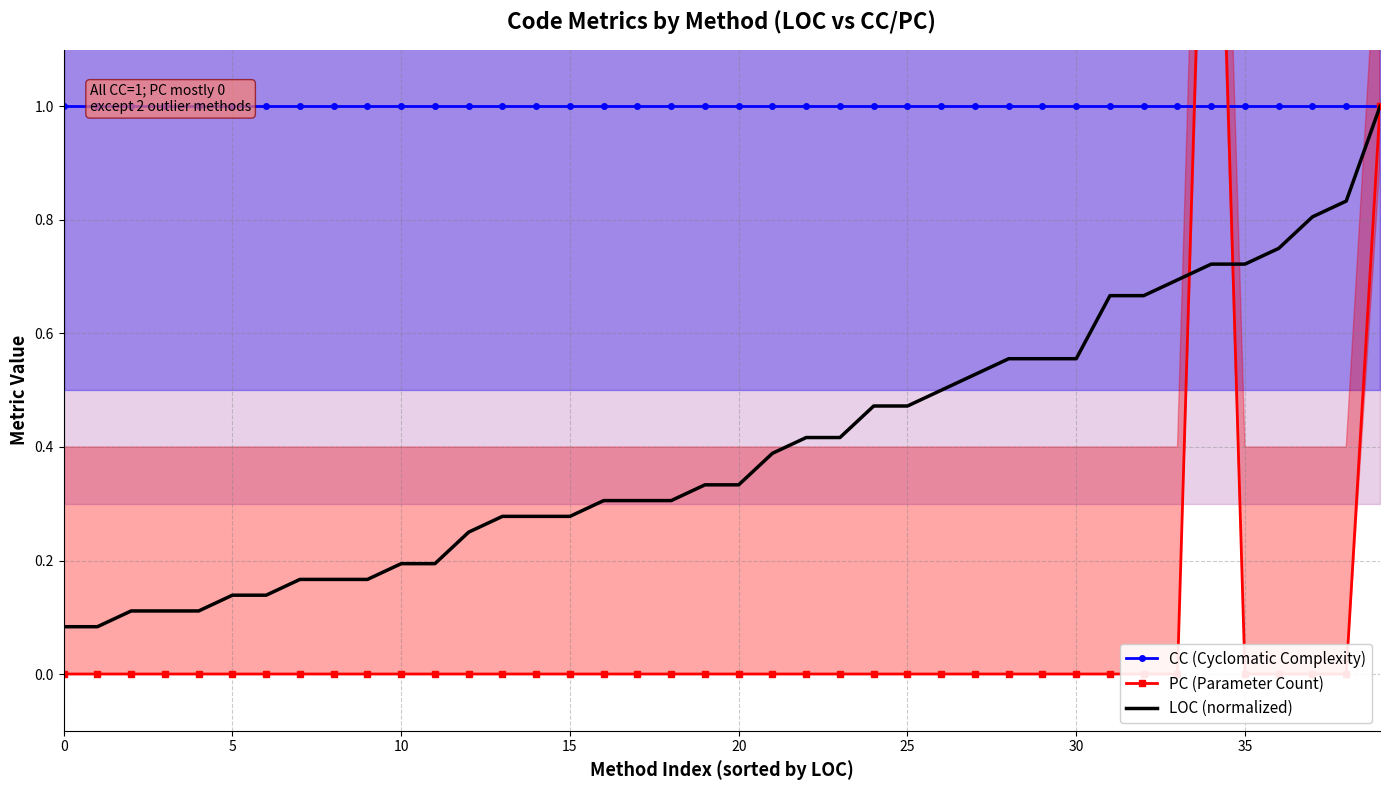

Reading left to right, what are all the values shown in this chart?

CC (Cyclomatic Complexity): 1.0	1.0	1.0	1.0	1.0	1.0	1.0	1.0	1.0	1.0	1.0	1.0	1.0	1.0	1.0	1.0	1.0	1.0	1.0	1.0	1.0	1.0	1.0	1.0	1.0	1.0	1.0	1.0	1.0	1.0	1.0	1.0	1.0	1.0	1.0	1.0	1.0	1.0	1.0	1.0
PC (Parameter Count): 0.0	0.0	0.0	0.0	0.0	0.0	0.0	0.0	0.0	0.0	0.0	0.0	0.0	0.0	0.0	0.0	0.0	0.0	0.0	0.0	0.0	0.0	0.0	0.0	0.0	0.0	0.0	0.0	0.0	0.0	0.0	0.0	0.0	0.0	2.0	0.0	0.0	0.0	0.0	1.0
LOC (normalized): 0.1	0.1	0.1	0.1	0.1	0.1	0.1	0.2	0.2	0.2	0.2	0.2	0.2	0.3	0.3	0.3	0.3	0.3	0.3	0.3	0.3	0.4	0.4	0.4	0.5	0.5	0.5	0.5	0.6	0.6	0.6	0.7	0.7	0.7	0.7	0.7	0.8	0.8	0.8	1.0